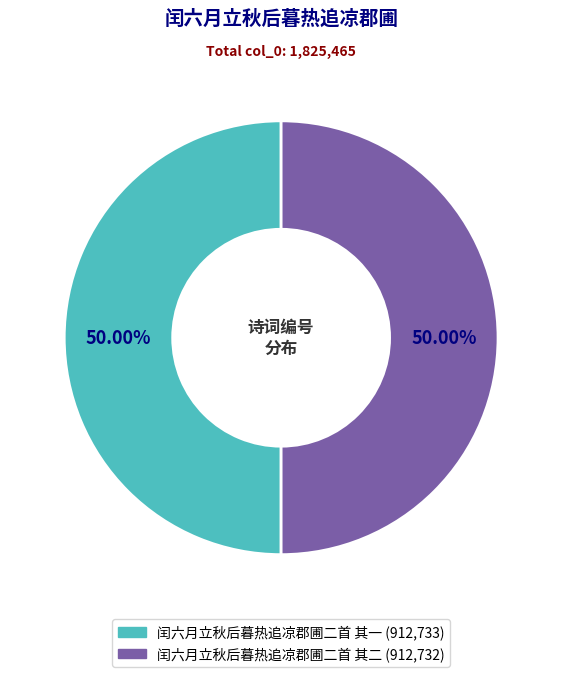

What percentage is NOT represented by 闰六月立秋后暮热追凉郡圃二首 其一?

50.0%